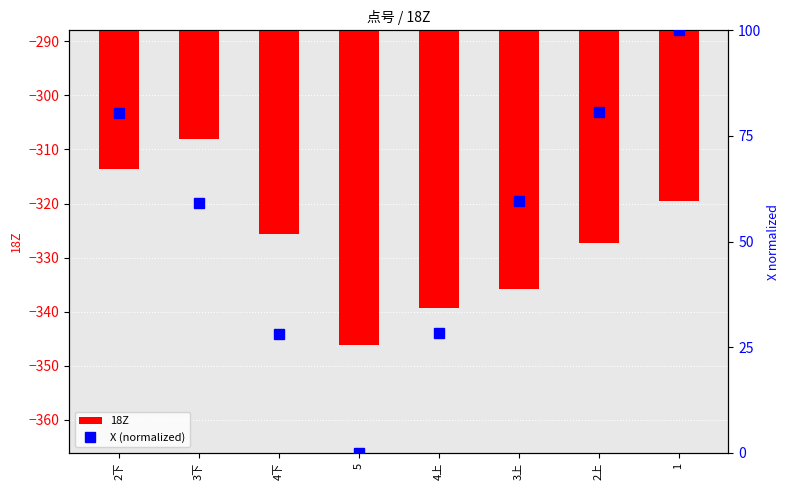

What is the greatest value displayed?

100.0